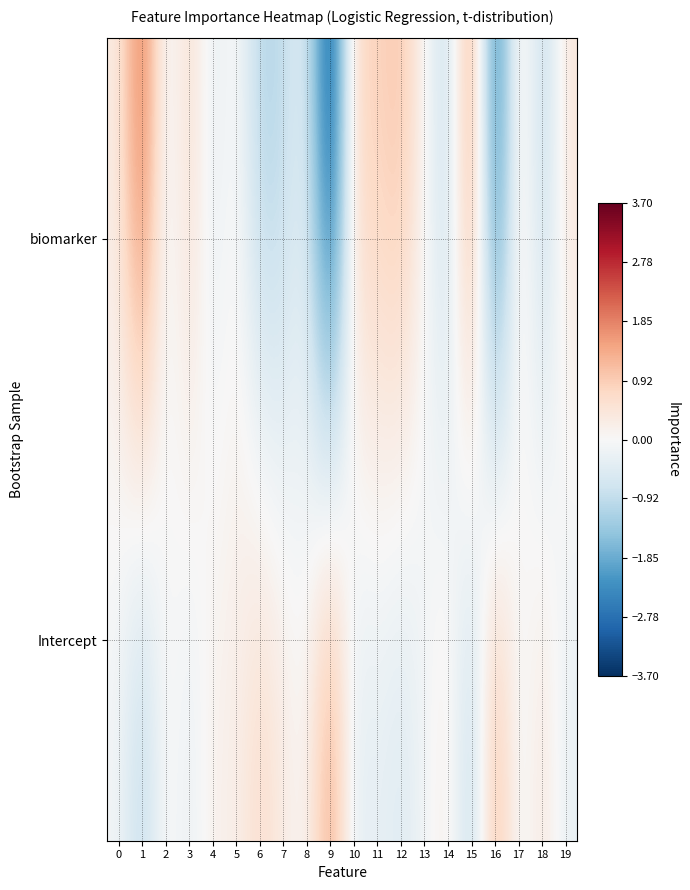

Reading left to right, extract all data points from this chart.

biomarker: 0=0.3	1=2.3	2=-0.4	3=0.8	4=-0.4	5=0.1	6=-1.2	7=-1.0	8=-0.4	9=-3.6	10=0.8	11=0.8	12=1.1	13=0.0	14=-1.0	15=1.9	16=-3.1	17=0.7	18=-1.1	19=0.5
Intercept: 0=-0.1	1=-1.1	2=0.1	3=-0.3	4=0.2	5=0.2	6=0.7	7=0.3	8=0.0	9=1.8	10=-0.5	11=-0.3	12=-0.5	13=-0.1	14=0.3	15=-1.2	16=1.5	17=-0.3	18=0.5	19=-0.3